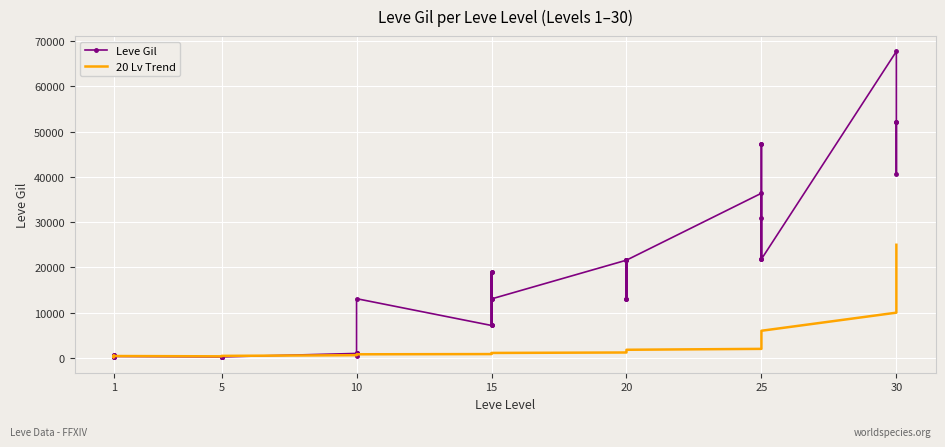

The Leve Gil series shows 17081 at 15. True or false?

False